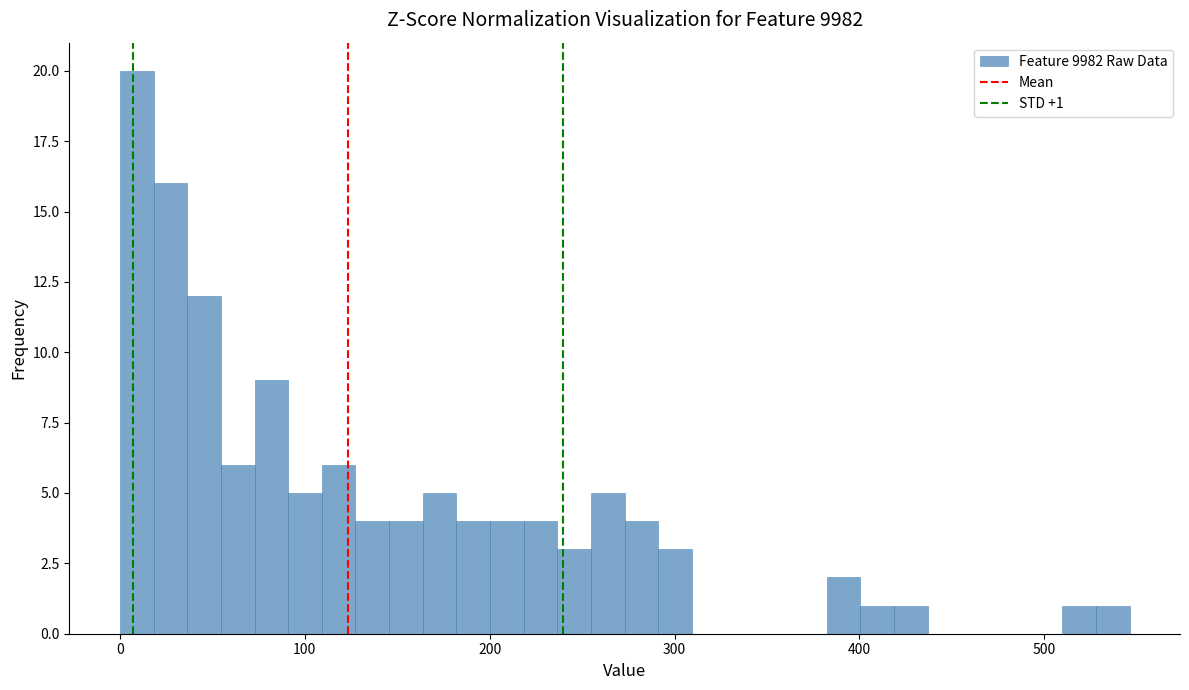

Around what value on the x-axis is the tallest bar? Give the approximate position of its centre, as read against the axis.

10